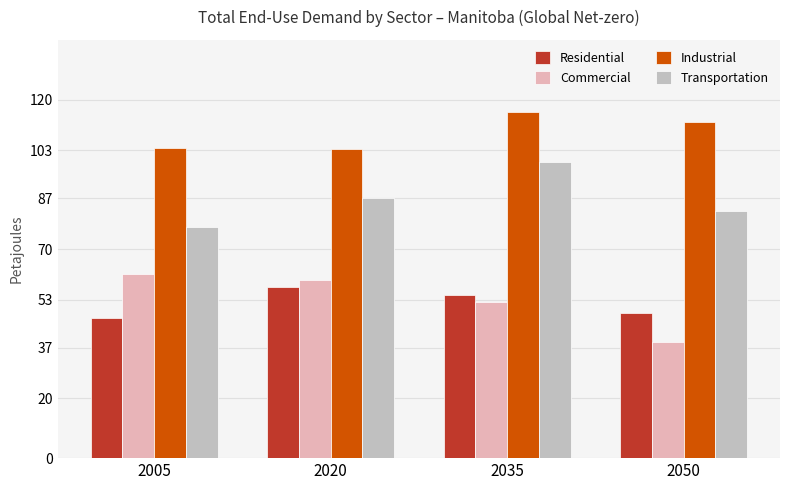

What are all the series names shown in the legend?

Residential, Commercial, Industrial, Transportation